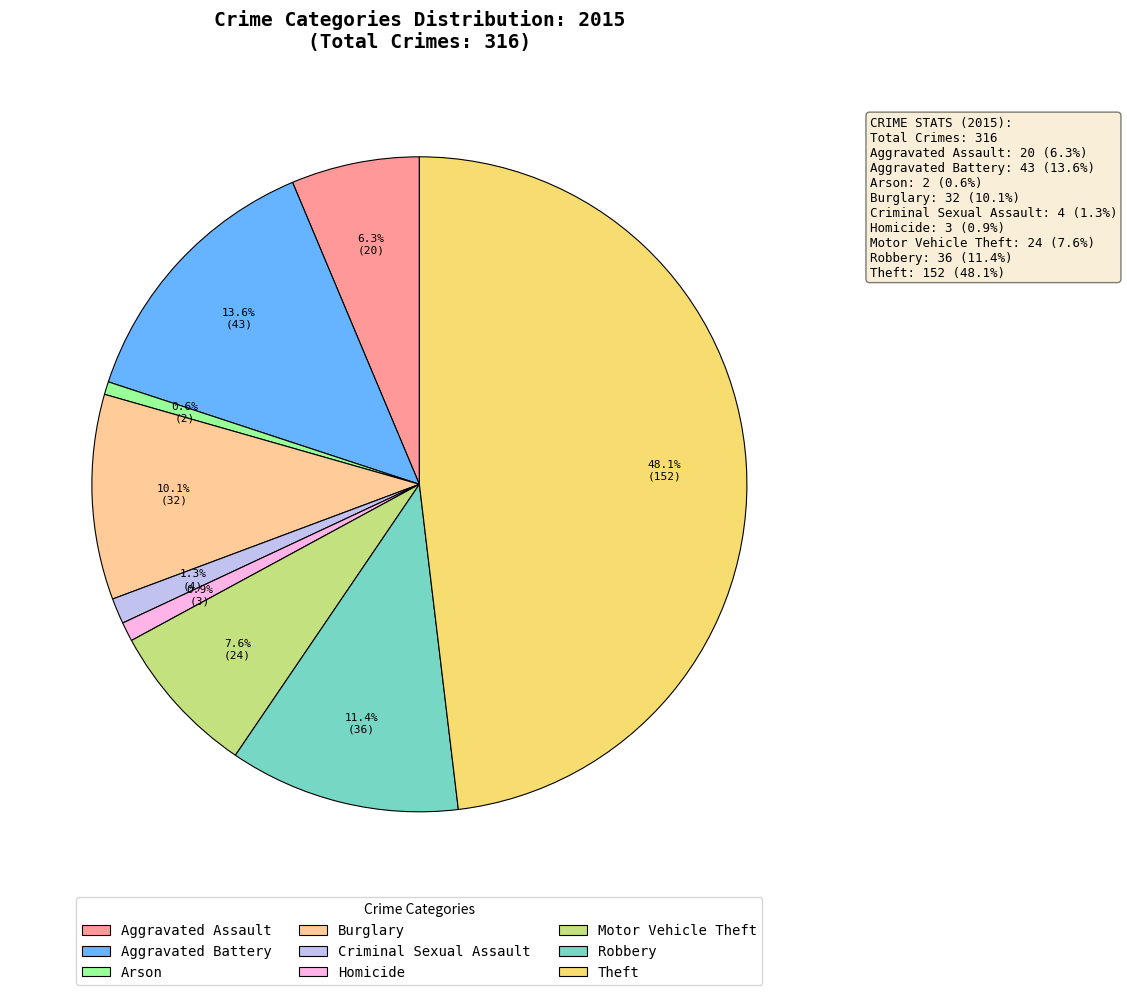

True or false: Robbery accounts for 11% of the total.

True